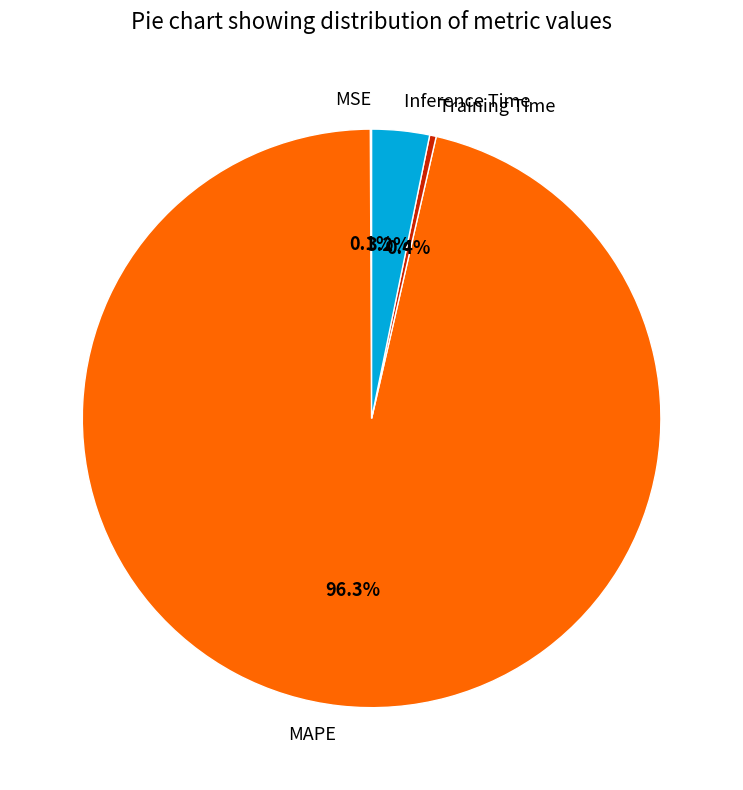

Which has a higher value, MAPE or Training Time?

MAPE